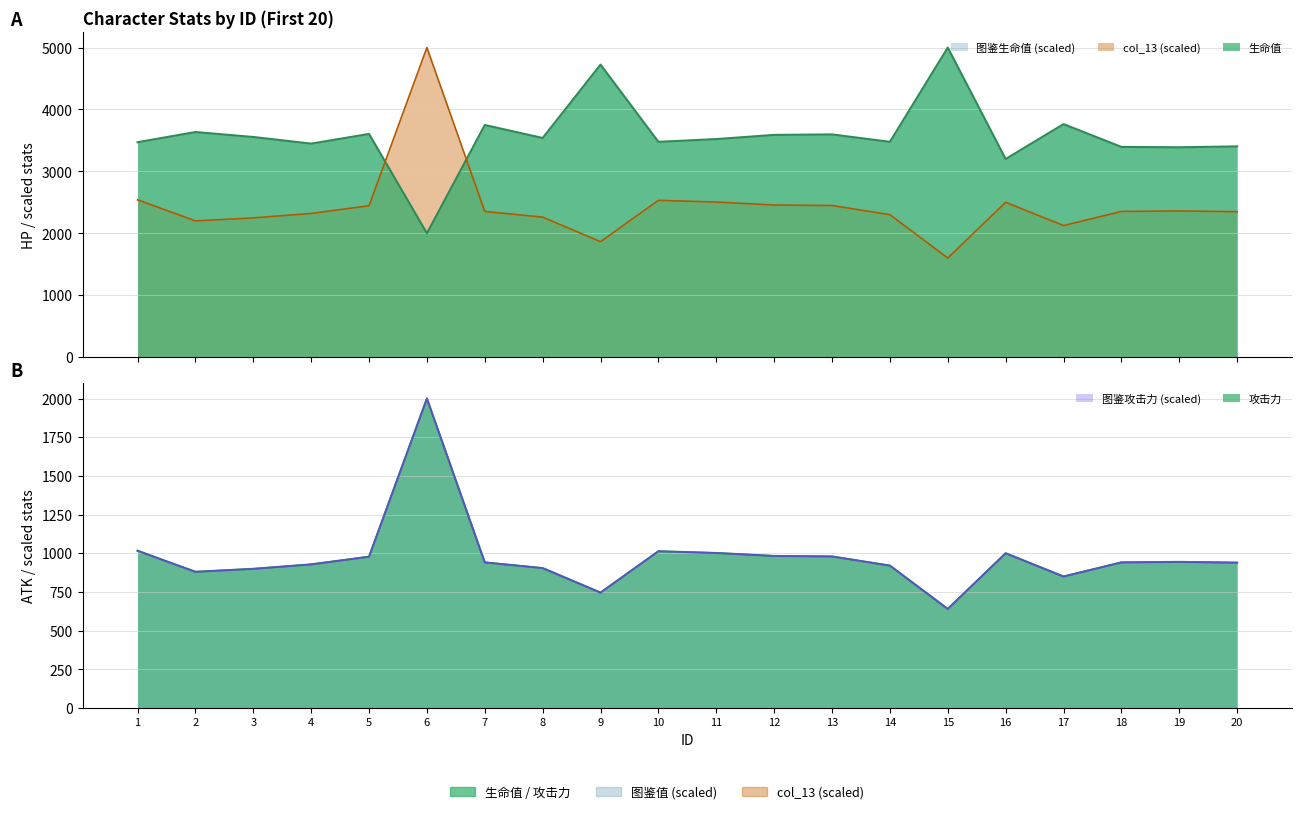

Which series has the widest spread of values?

攻击力